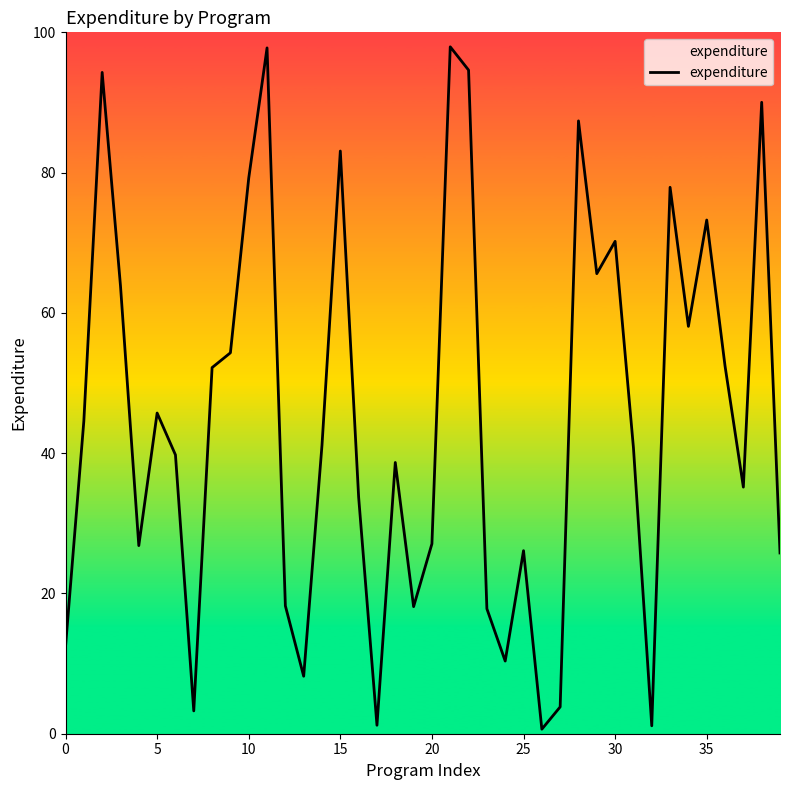

What is the greatest value displayed?

97.9